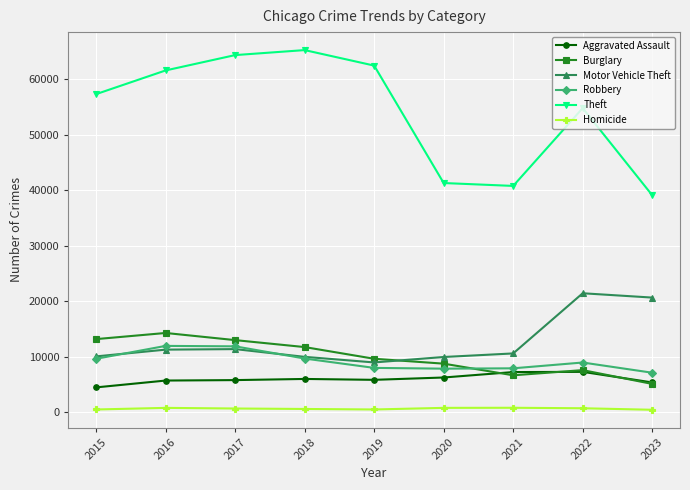

What is the total value across all series at 2023?

77840